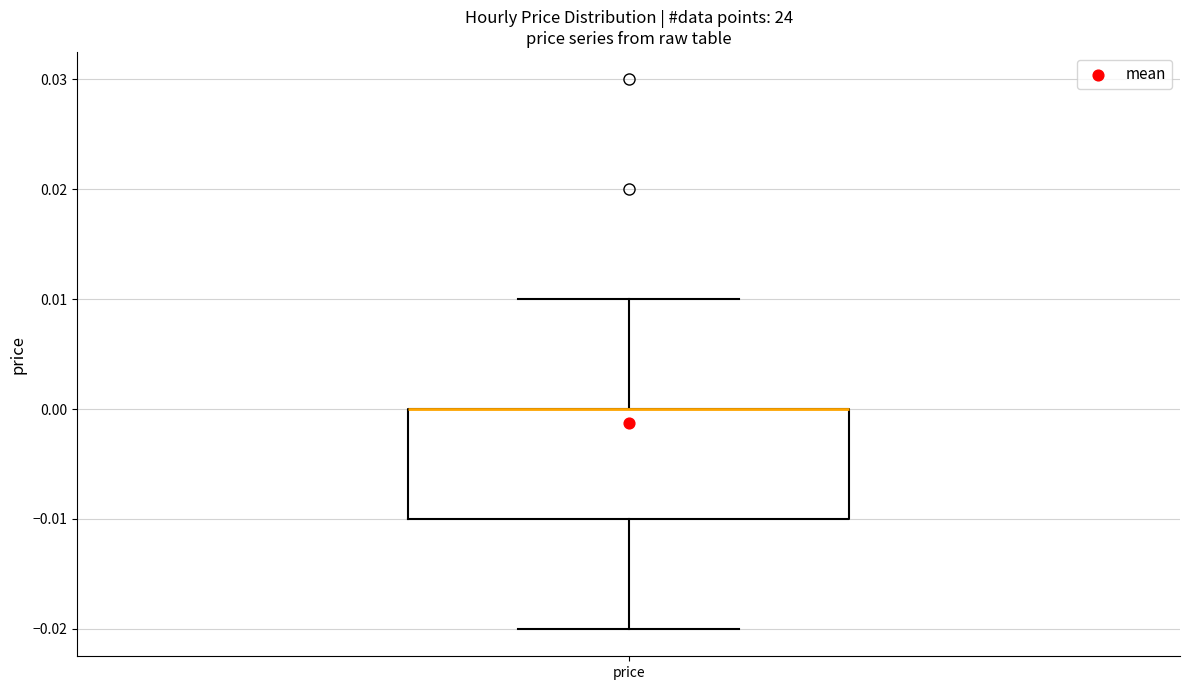

Transcribe this box plot: give where the median line is, the range the box spans, and where the two whiskers end, as read against the y-axis. The values are not printed on the chart, so give them approximately, as read against the axis.

median 0.00 (drawn on the box's upper edge), box -0.01 to 0.00, whiskers -0.02 to 0.01